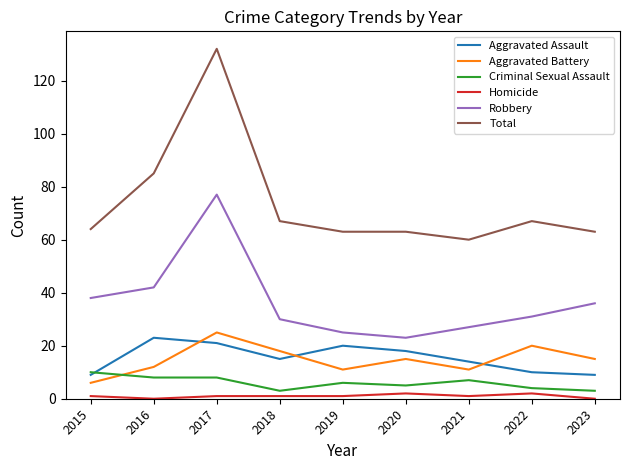

What is the average value of the Robbery series?

37